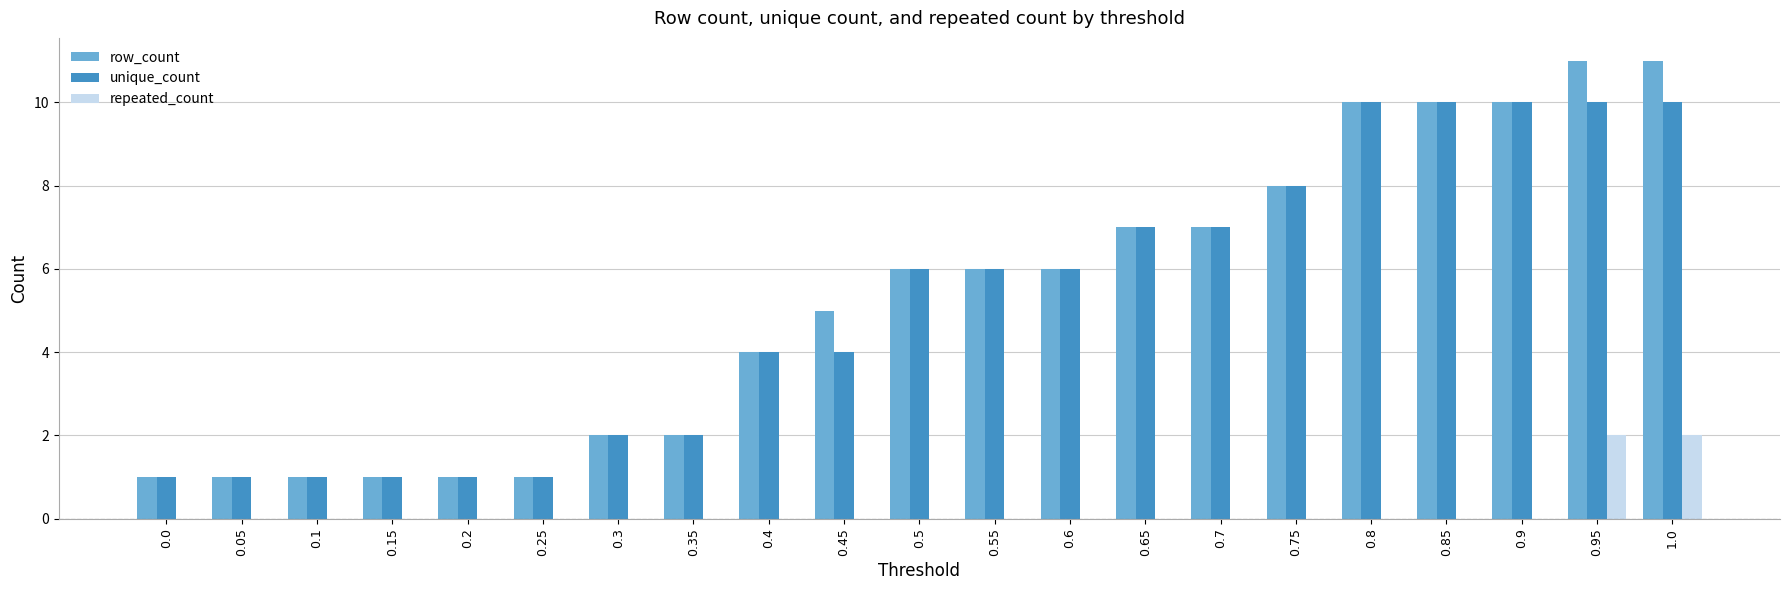

Which series changed the most between 0.1 and 0.95?

row_count